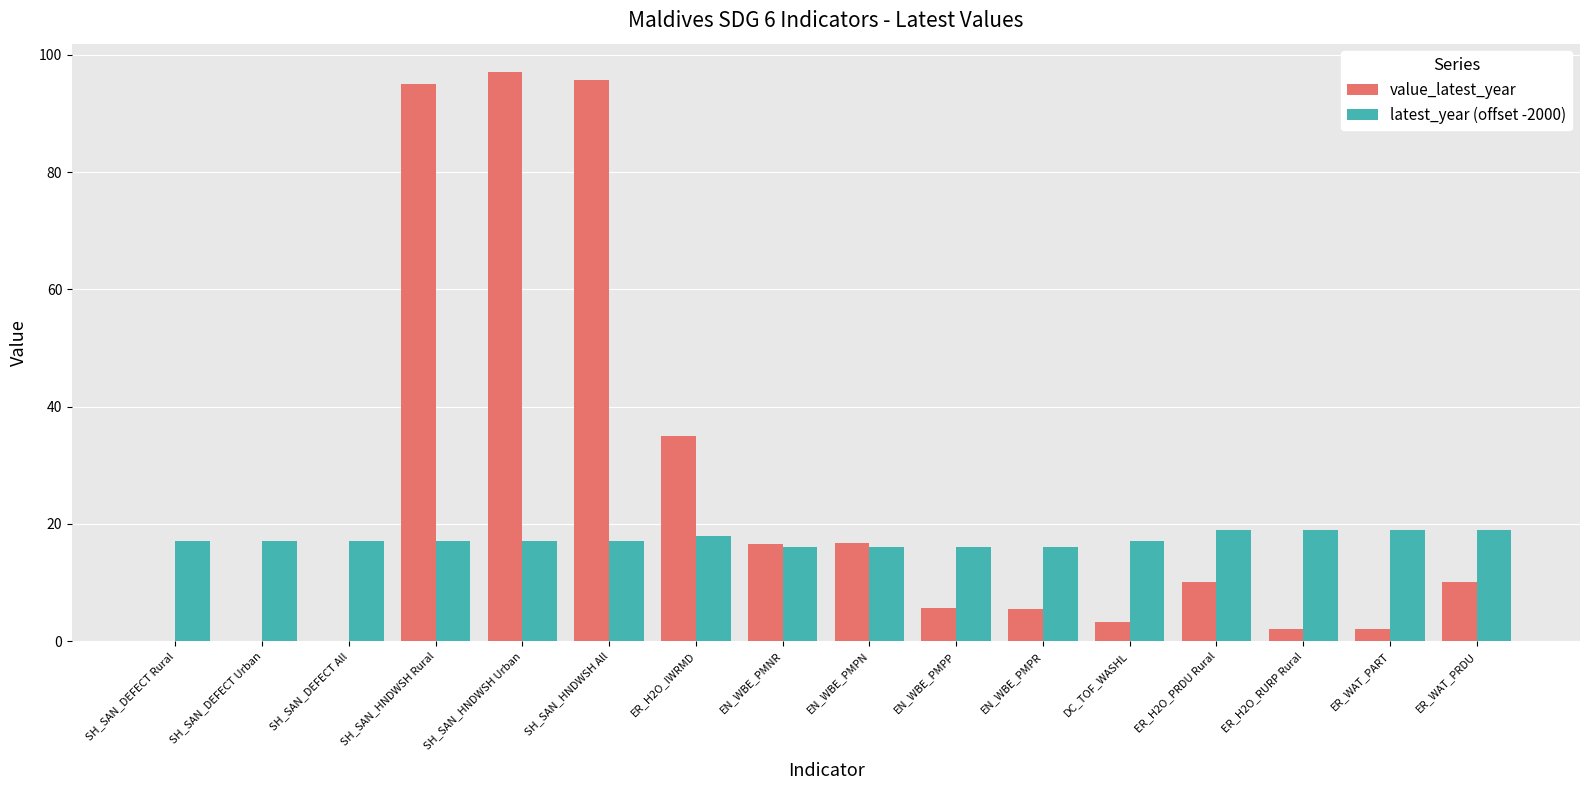

At which label is value_latest_year closest to 48?

ER_H2O_IWRMD